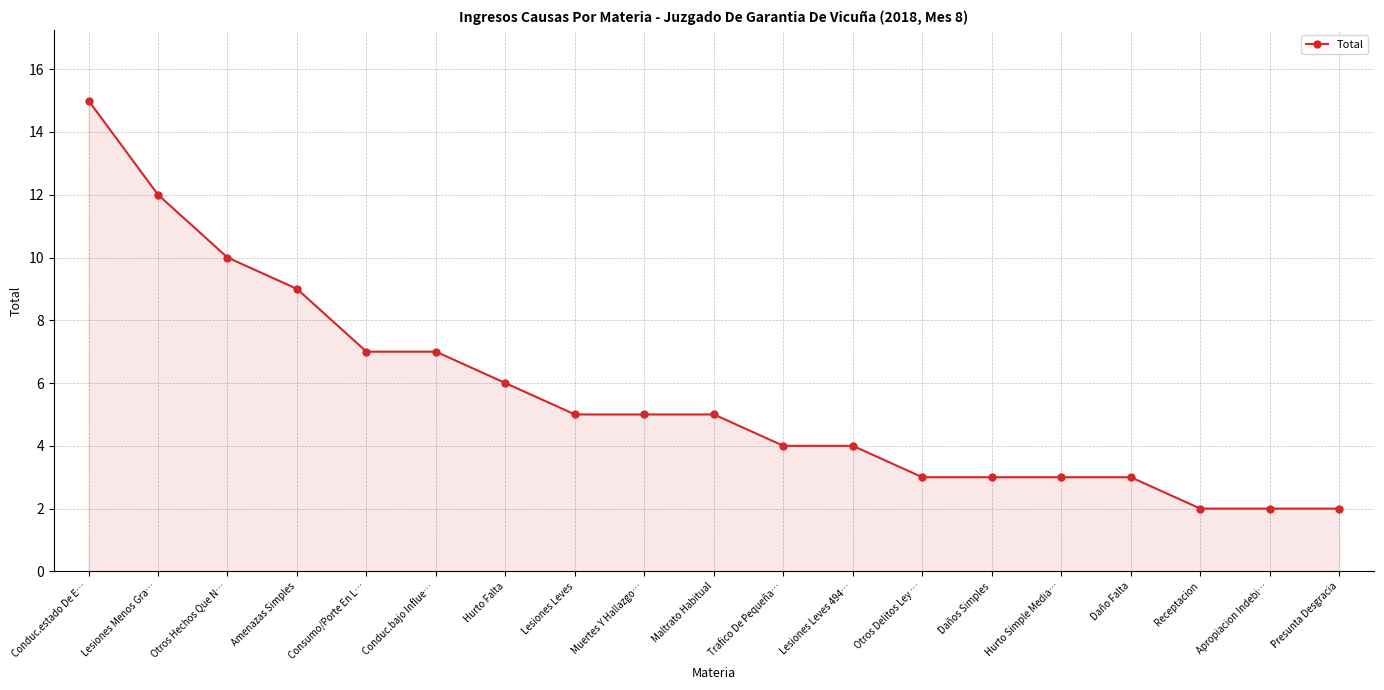

Reading left to right, what are all the values shown in this chart?

15	12	10	9	7	7	6	5	5	5	4	4	3	3	3	3	2	2	2